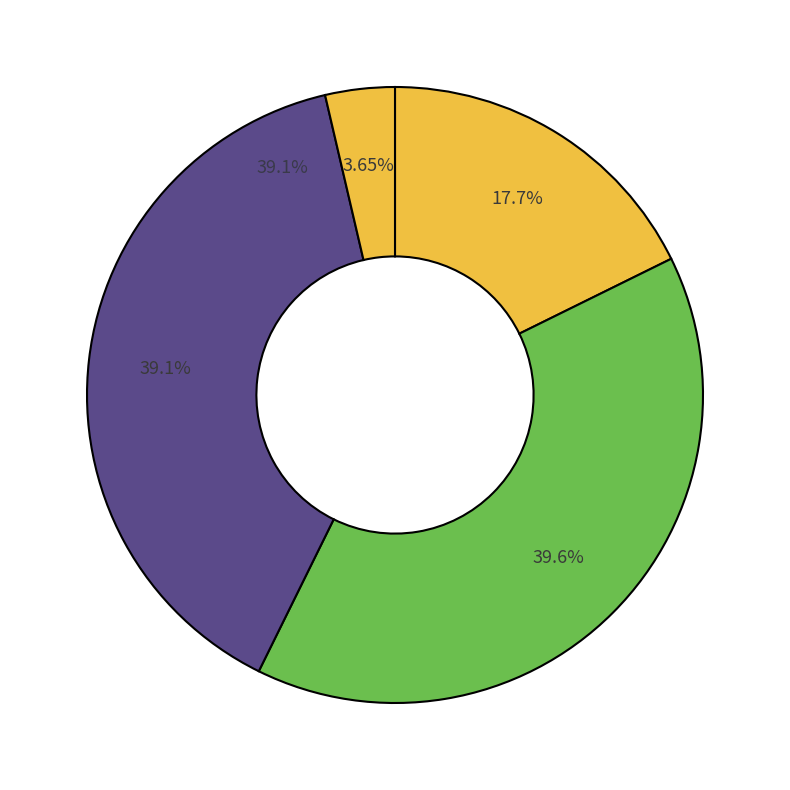

Which category has the biggest portion of the pie?

SO02-IDM230800344